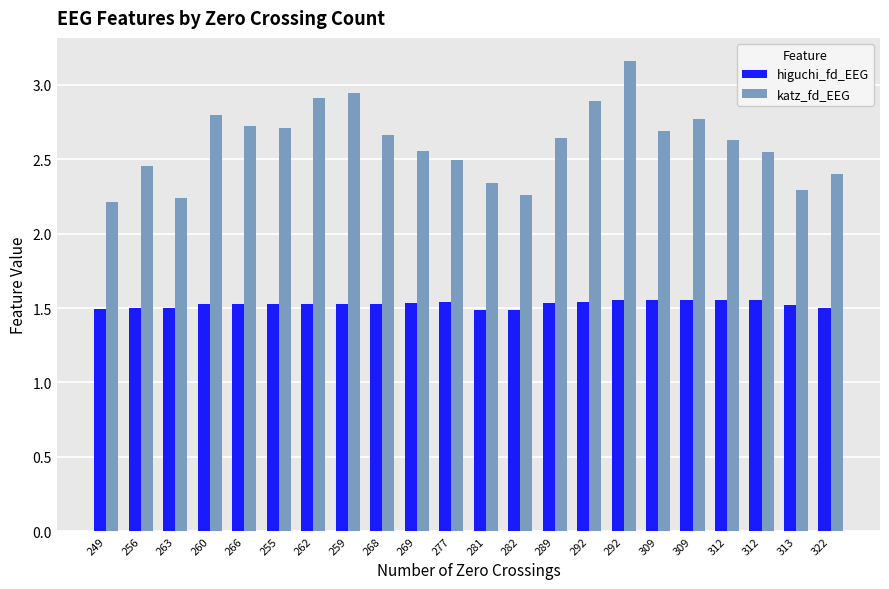

Reading right to left, extract all data points from this chart.

higuchi_fd_EEG: 1.5	1.5	1.6	1.6	1.6	1.6	1.6	1.5	1.5	1.5	1.5	1.5	1.5	1.5	1.5	1.5	1.5	1.5	1.5	1.5	1.5	1.5
katz_fd_EEG: 2.4	2.3	2.5	2.6	2.8	2.7	3.2	2.9	2.6	2.3	2.3	2.5	2.6	2.7	2.9	2.9	2.7	2.7	2.8	2.2	2.5	2.2